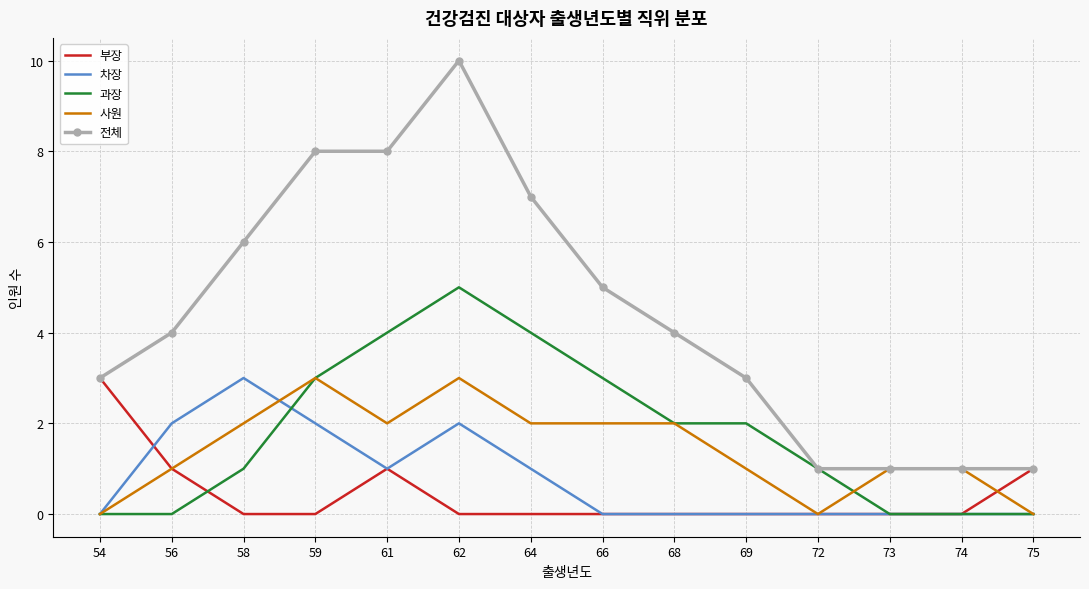

Which series has the largest total across all categories?

전체